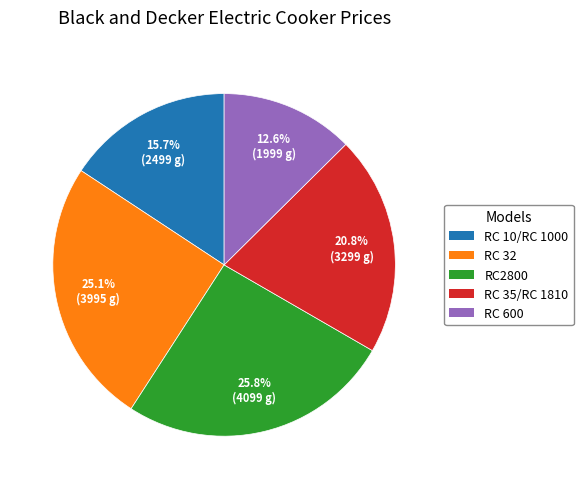

The RC 600 slice represents 13% of the pie. True or false?

True